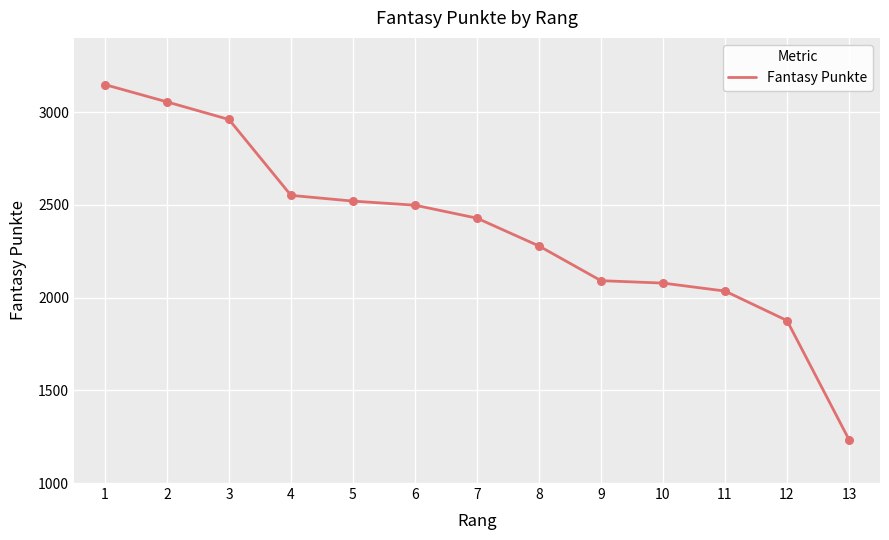

Which has a higher value, 5 or 10?

5